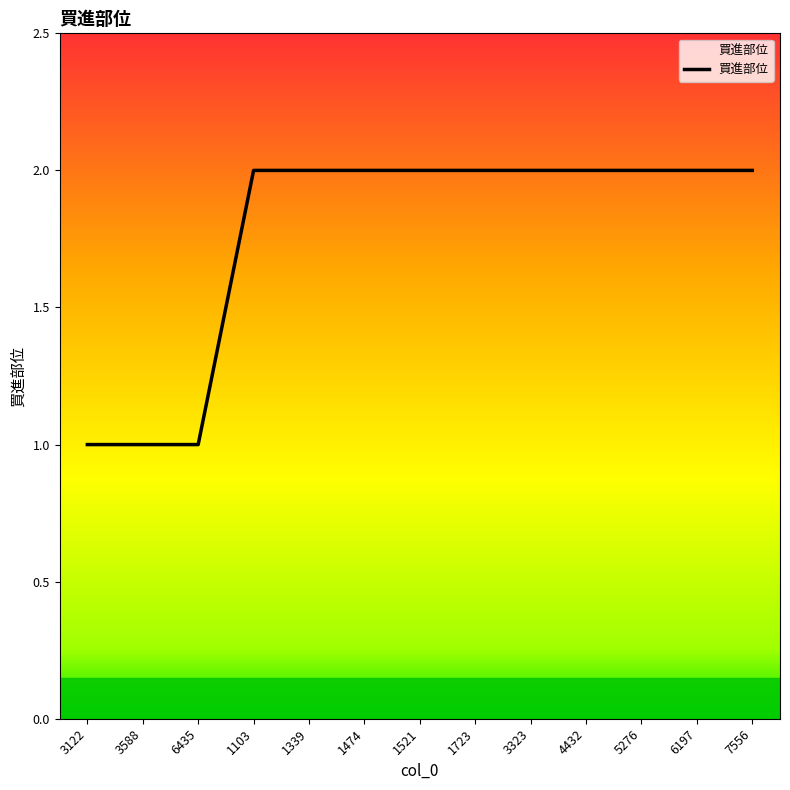

Count the number of categories in the chart.

13